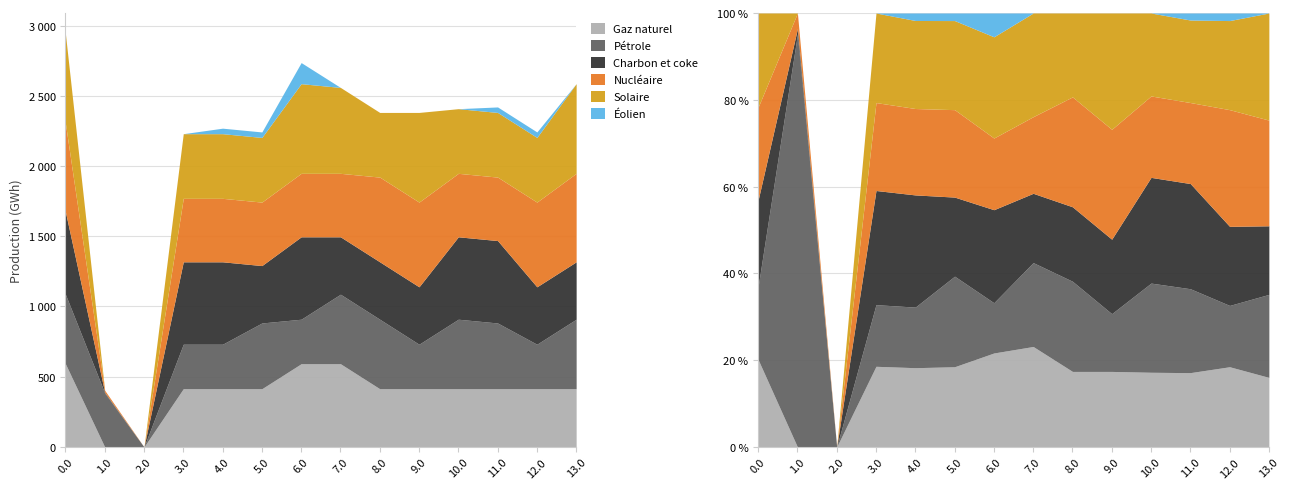

Reading right to left, transcribe all the data shown in this chart.

col_22: 13.0=414.3	12.0=414.3	11.0=414.3	10.0=414.3	9.0=414.3	8.0=414.3	7.0=592.3	6.0=592.3	5.0=414.3	4.0=414.3	3.0=414.3	2.0=0.0	1.0=0.0	0.0=592.3
col_17: 13.0=494.8	12.0=316.8	11.0=468.1	10.0=494.8	9.0=316.8	8.0=494.8	7.0=494.8	6.0=316.8	5.0=468.1	4.0=316.8	3.0=316.8	2.0=0.0	1.0=383.6	0.0=494.8
col_18: 13.0=408.7	12.0=408.7	11.0=586.7	10.0=586.7	9.0=408.7	8.0=408.7	7.0=408.7	6.0=586.7	5.0=408.7	4.0=586.7	3.0=586.7	2.0=0.0	1.0=5.4	0.0=586.7
col_20: 13.0=629.9	12.0=603.1	11.0=451.9	10.0=451.9	9.0=603.1	8.0=603.1	7.0=451.9	6.0=451.9	5.0=451.9	4.0=451.9	3.0=451.9	2.0=0.0	1.0=14.5	0.0=629.9
col_21: 13.0=638.4	12.0=460.4	11.0=460.4	10.0=460.4	9.0=638.4	8.0=460.4	7.0=611.6	6.0=638.4	5.0=460.4	4.0=460.4	3.0=460.4	2.0=0.0	1.0=0.0	0.0=638.4
col_7: 13.0=0.0	12.0=39.1	11.0=39.1	10.0=0.0	9.0=0.0	8.0=0.0	7.0=0.0	6.0=150.1	5.0=39.1	4.0=39.1	3.0=0.0	2.0=0.0	1.0=0.0	0.0=0.0